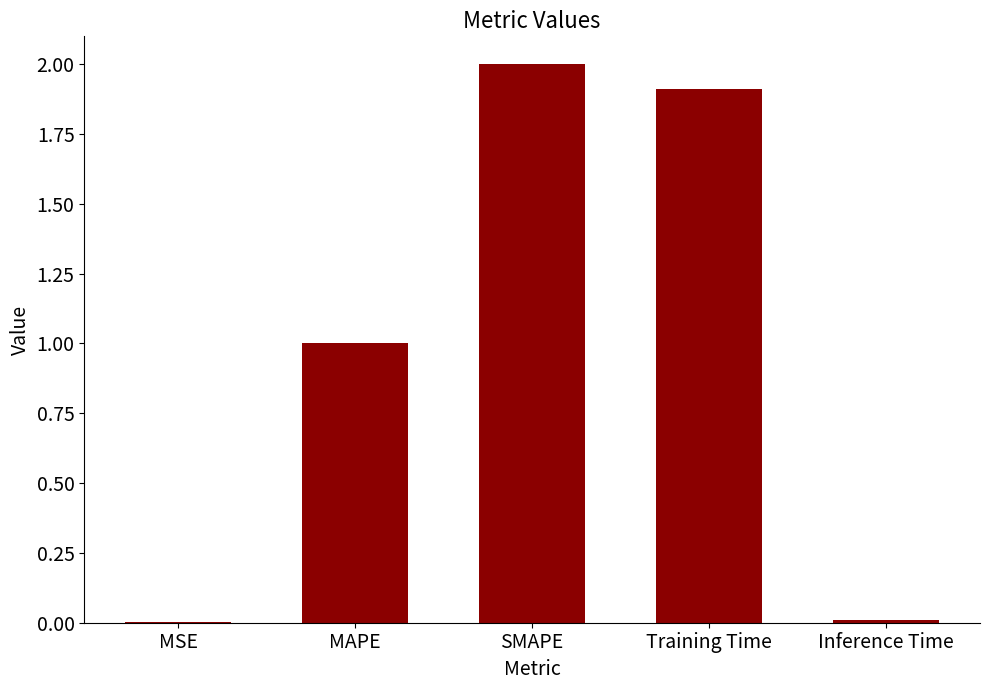

Does the chart contain stacked bars?

No